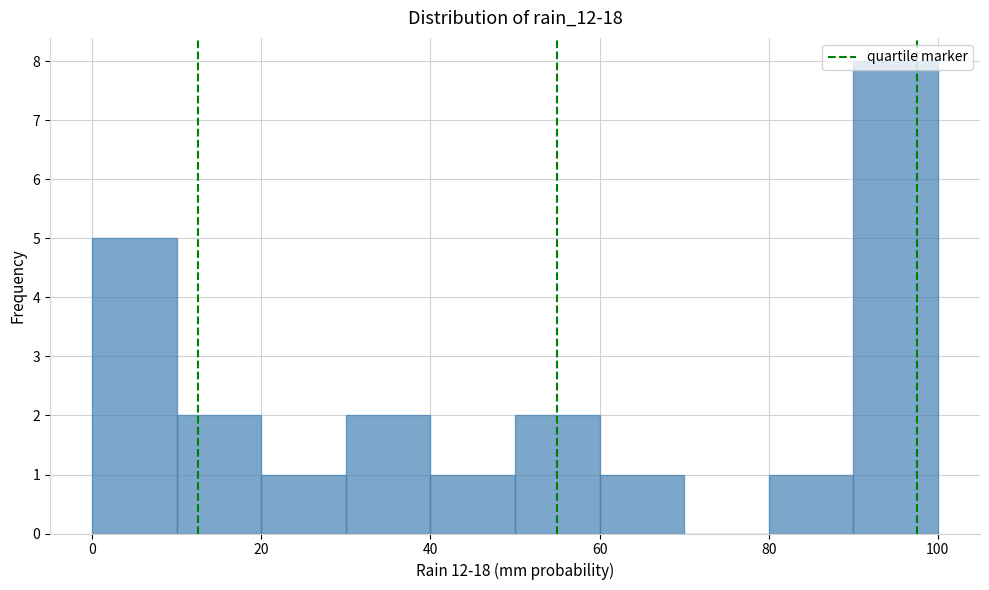

What is the height of the bar covering 10 to 20 on the x-axis? The values are not printed on the chart, so give them approximately, as read against the axis.

2